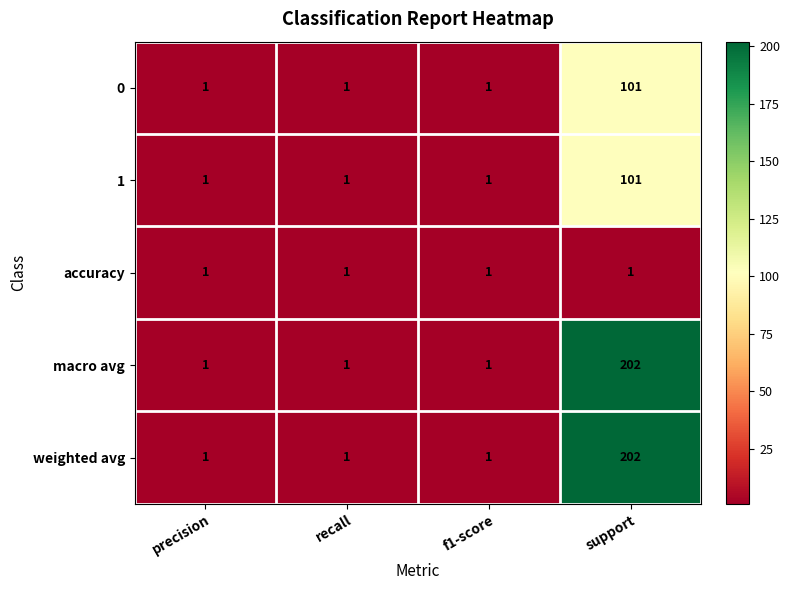

The macro avg series shows 202 at support. True or false?

True